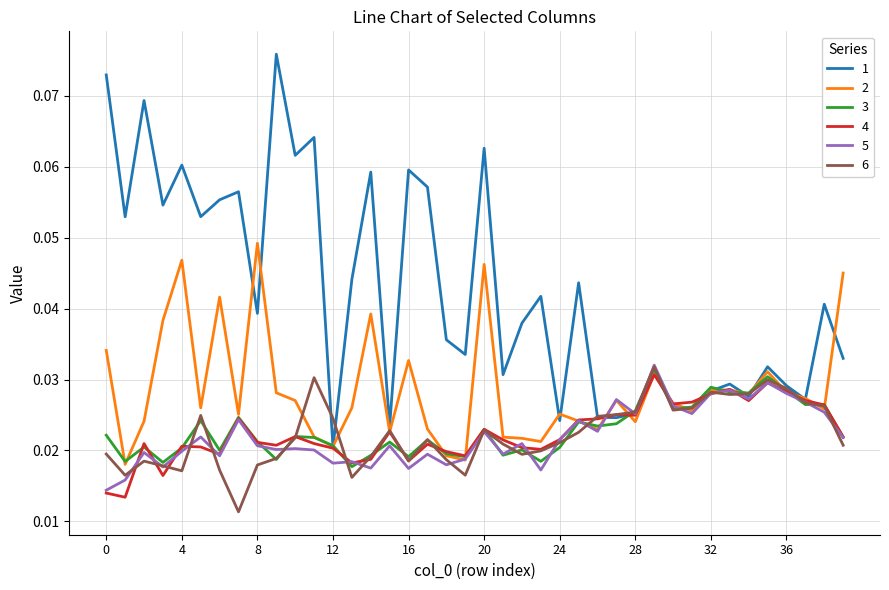

What are all the series names shown in the legend?

1, 2, 3, 4, 5, 6